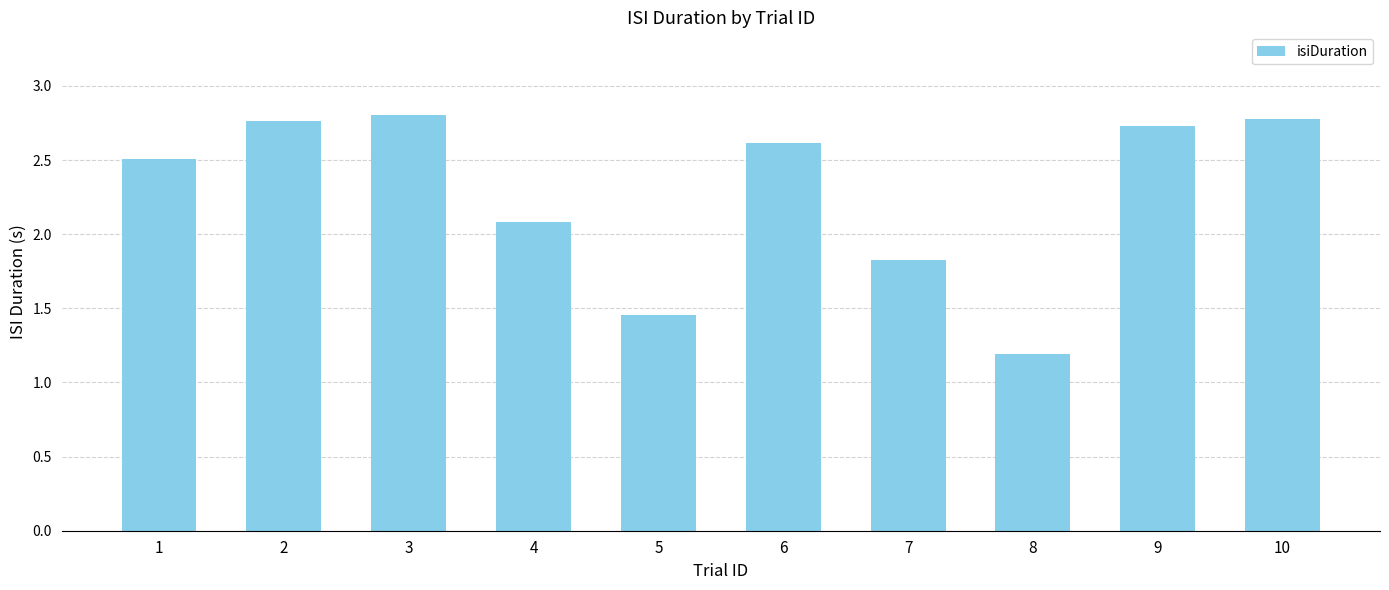

What is the smallest value displayed?

1.2